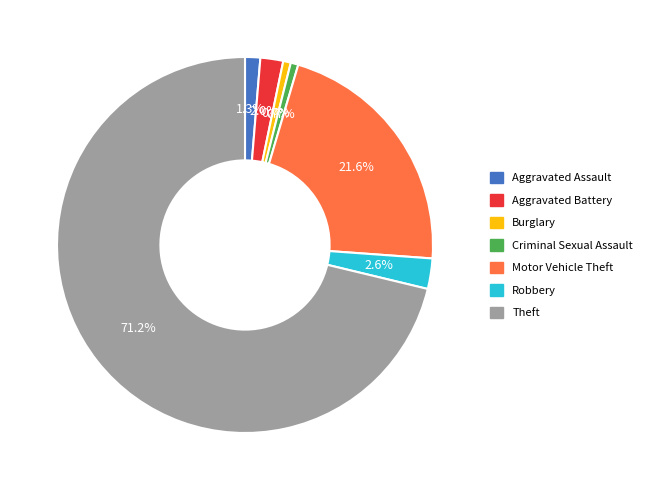

Does Theft represent more than half of the total?

Yes